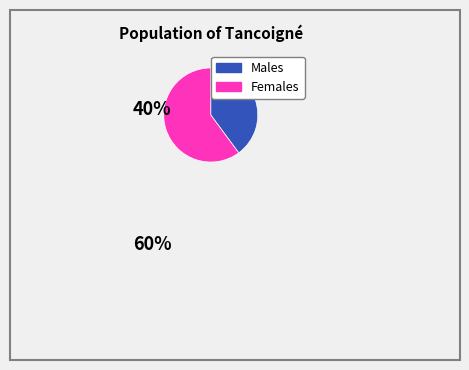

Is there any slice that represents more than half of the pie?

Yes